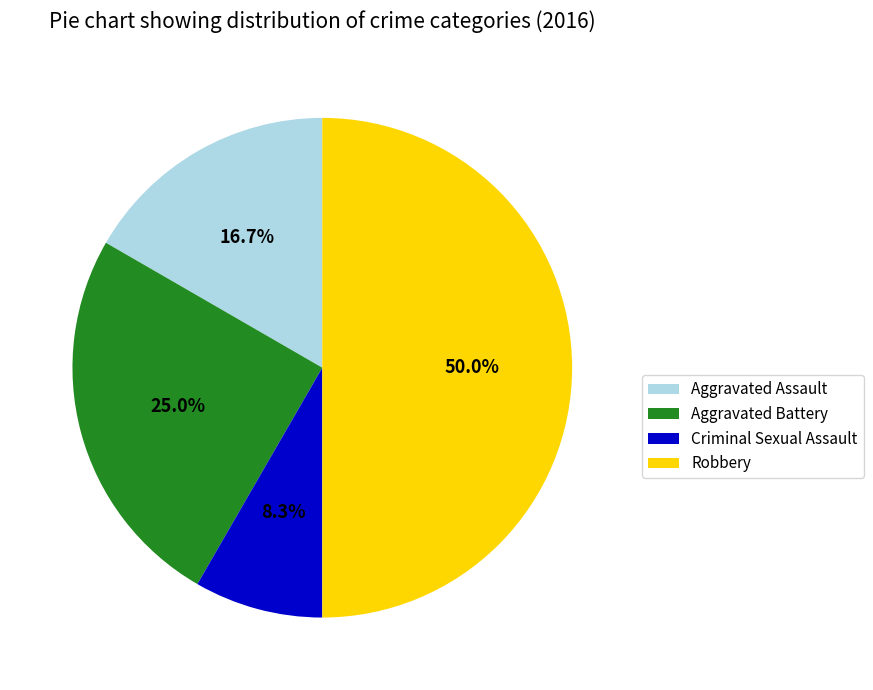

To the nearest percent, what is the difference between the largest and smallest slice percentages?

42%